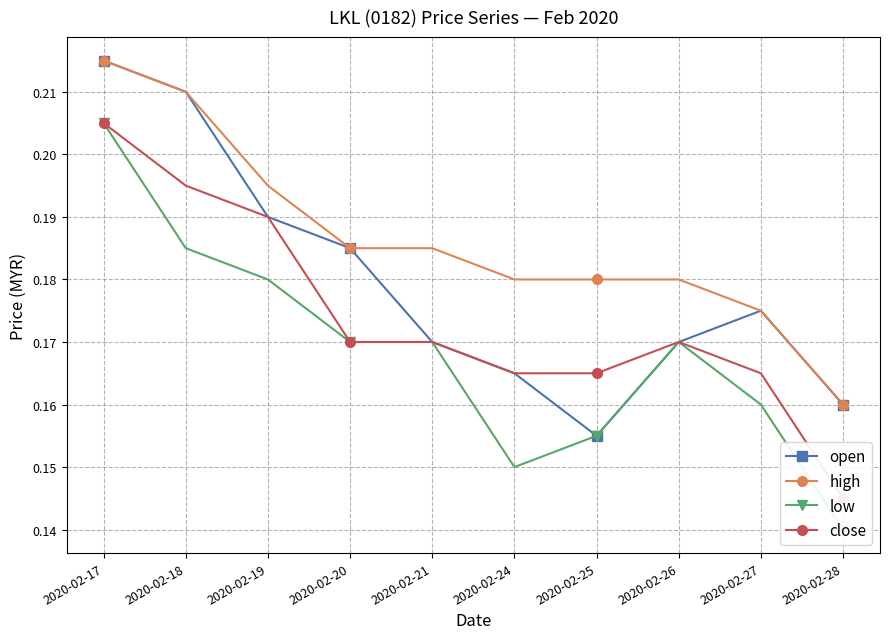

Reading left to right, extract all data points from this chart.

open: 0.2	0.2	0.2	0.2	0.2	0.2	0.2	0.2	0.2	0.2
high: 0.2	0.2	0.2	0.2	0.2	0.2	0.2	0.2	0.2	0.2
low: 0.2	0.2	0.2	0.2	0.2	0.1	0.2	0.2	0.2	0.1
close: 0.2	0.2	0.2	0.2	0.2	0.2	0.2	0.2	0.2	0.1